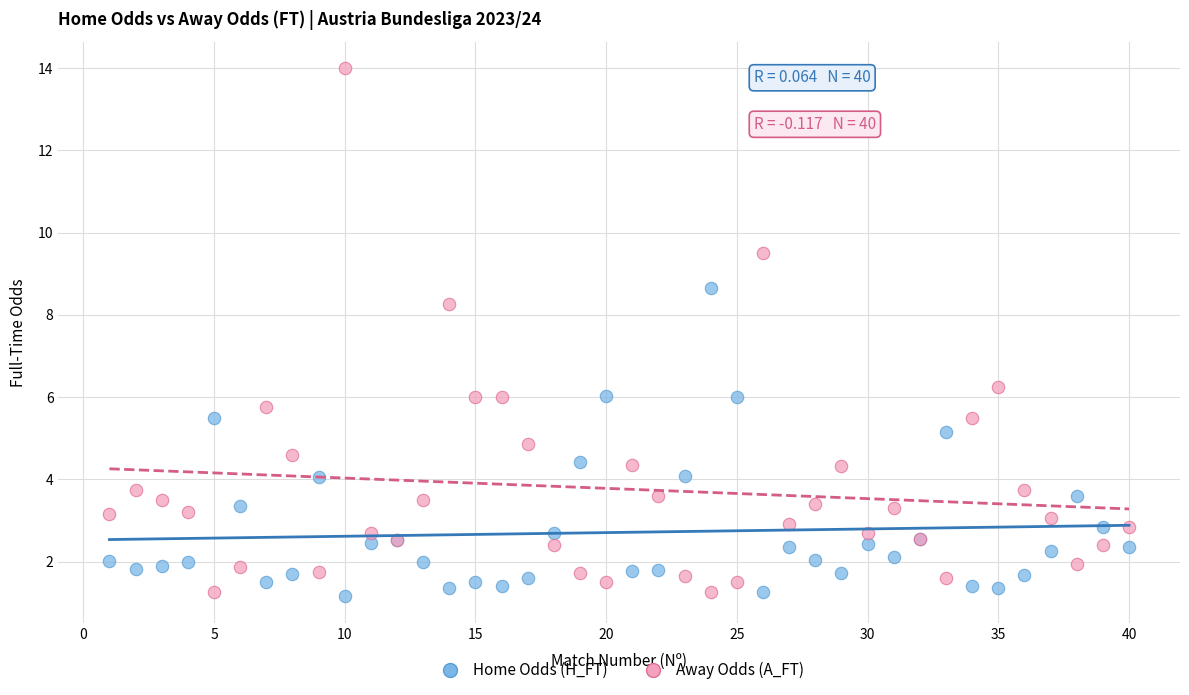

Which series has the widest spread of Y values?

Away Odds (A_FT)